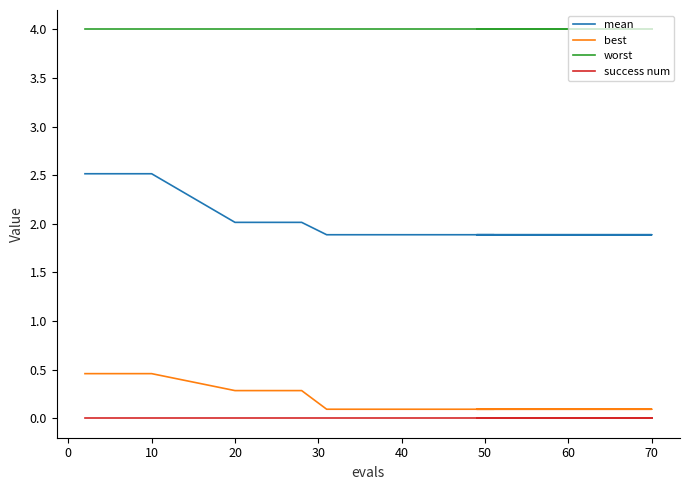

True or false: mean and success num cross at least once.

False